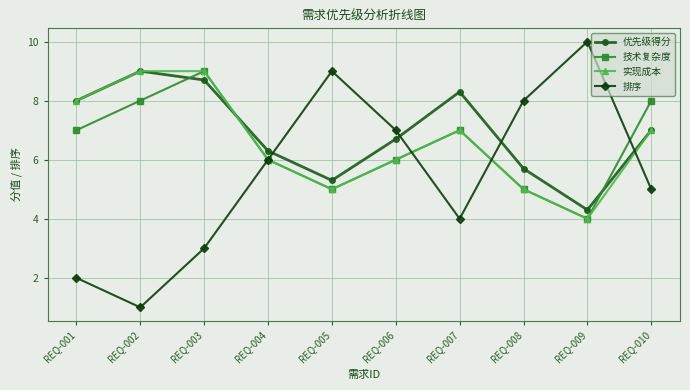

What is the difference between the 实现成本 values at REQ-002 and REQ-010?

2.0